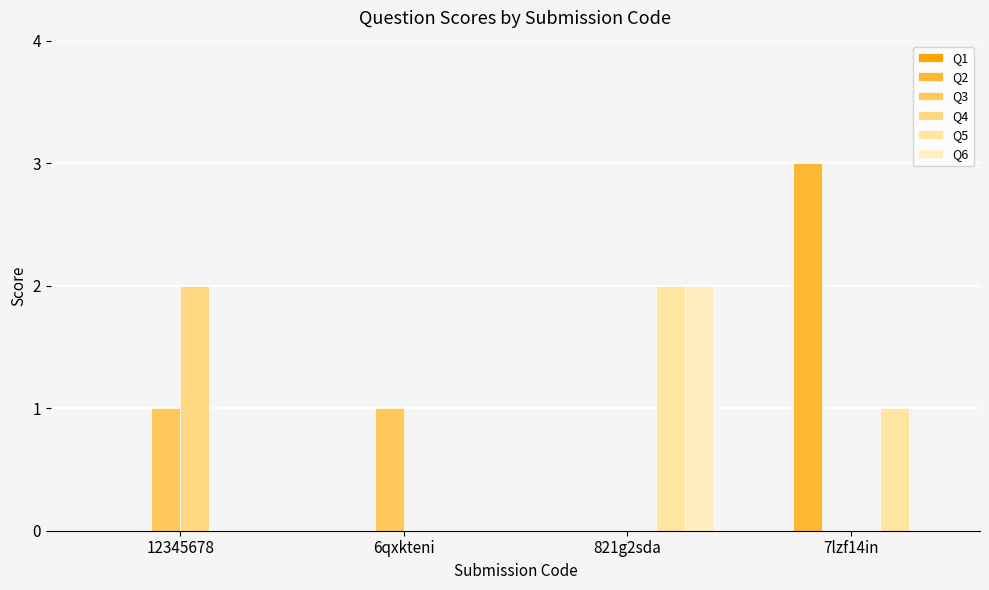

Which series has the largest range (max minus min)?

Q2